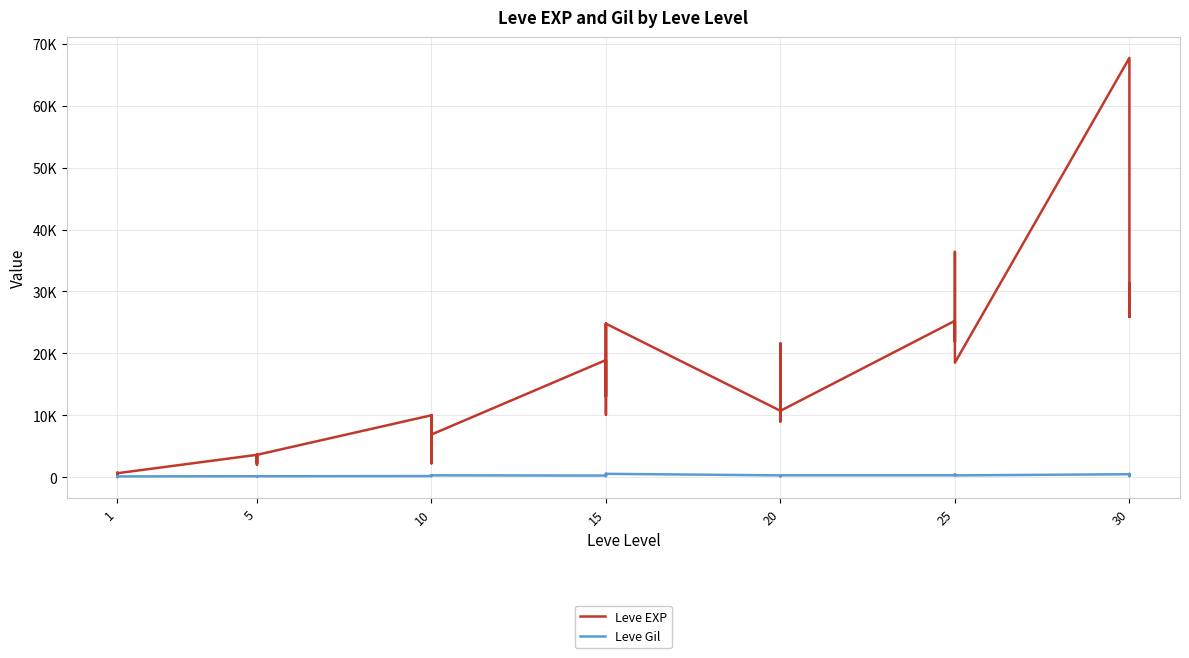

What is the difference between the second highest and second lowest values in the Leve EXP series?

35940